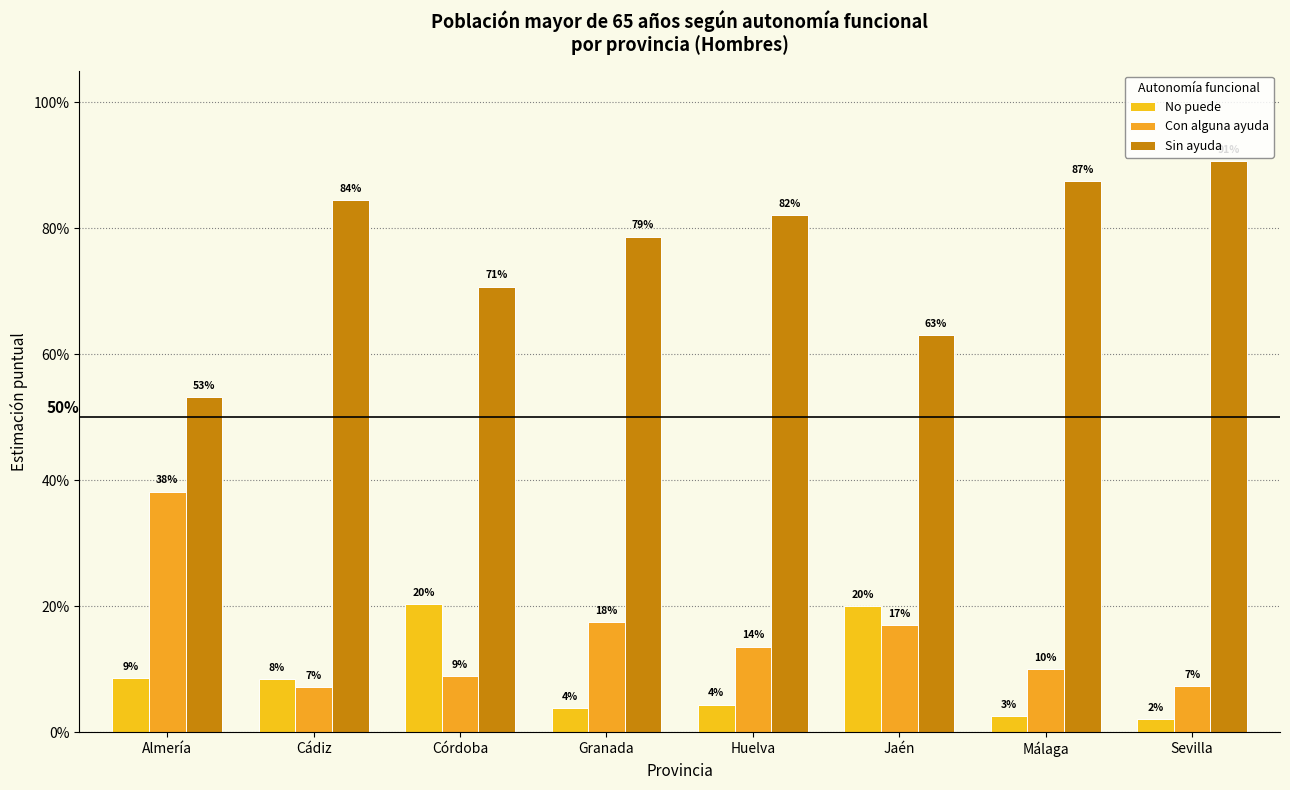

Read the Con alguna ayuda value at Málaga.

0.1